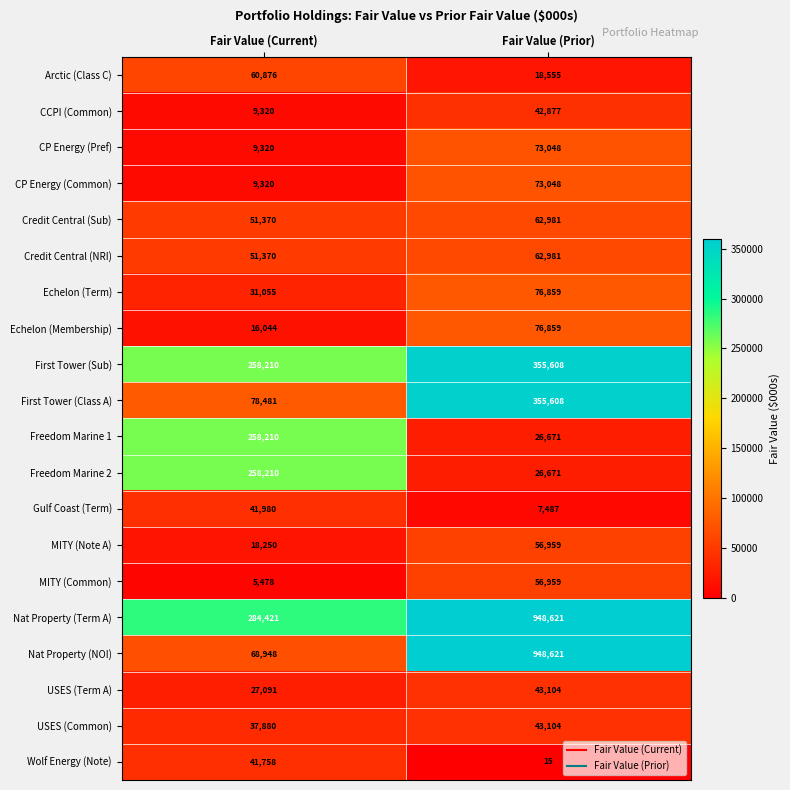

Which series has the largest total across all categories?

Nat Property (Term A)